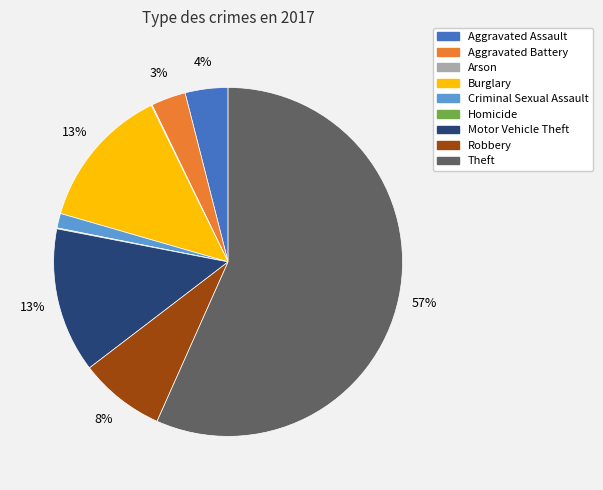

Which category has the biggest portion of the pie?

Theft